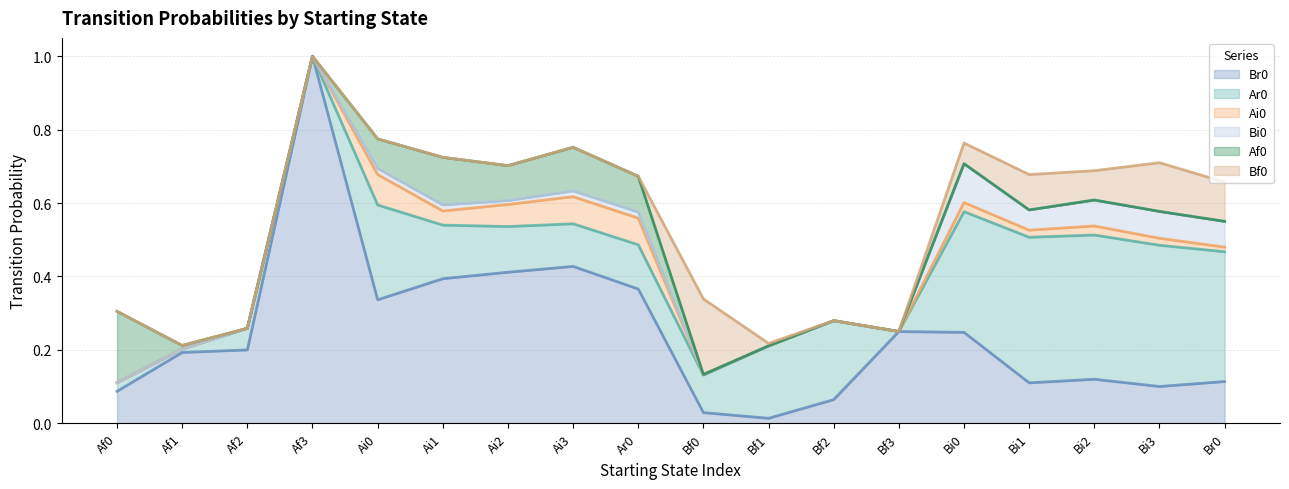

Read the Af0 value at Ai0.

0.1